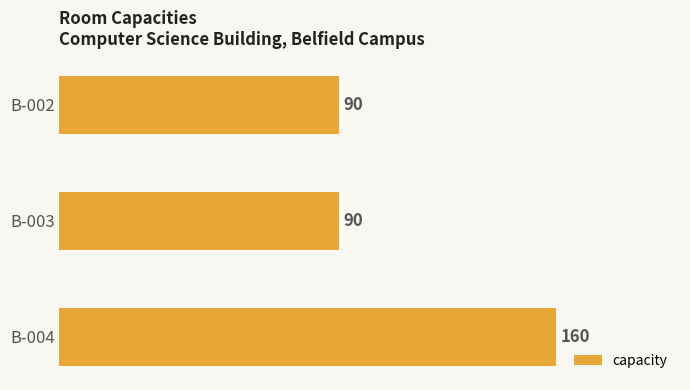

Reading bottom to top, extract all data points from this chart.

160	90	90